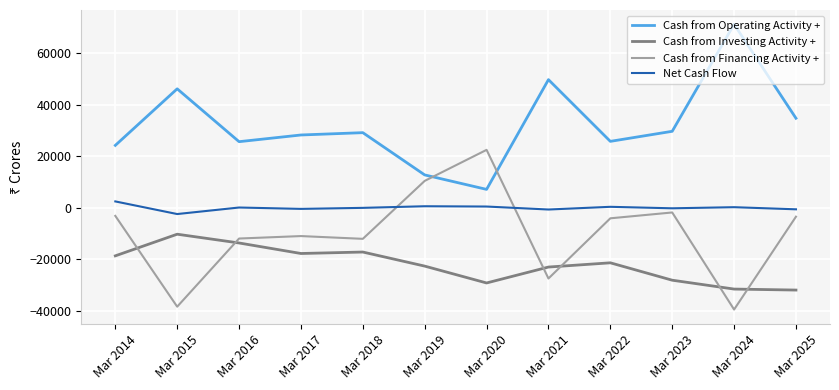

Rank the series by their average value, from lowest to highest.

Cash from Investing Activity +, Cash from Financing Activity +, Net Cash Flow, Cash from Operating Activity +